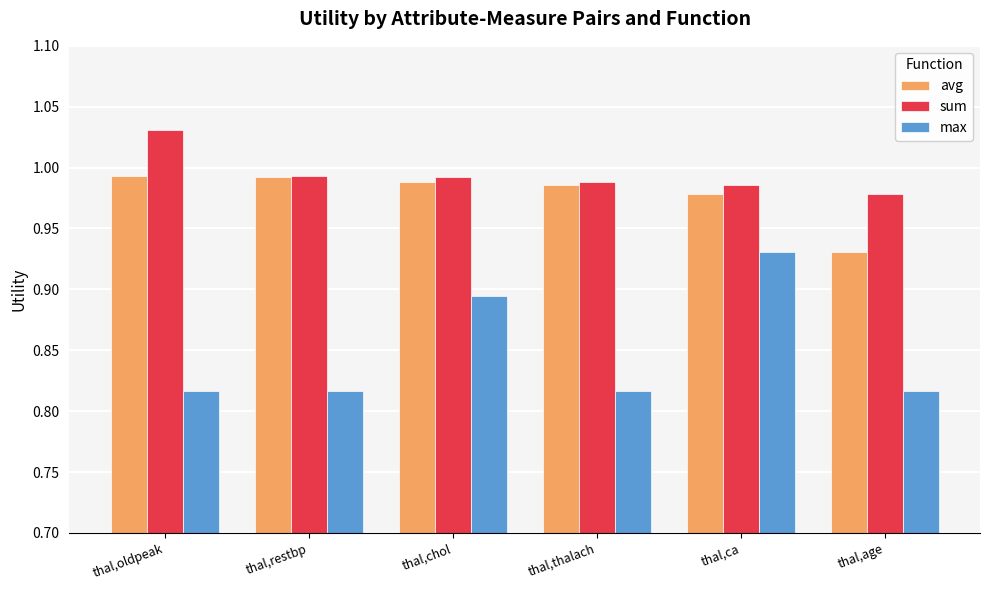

Is it true that max equals 1.3 at thal,oldpeak?

False